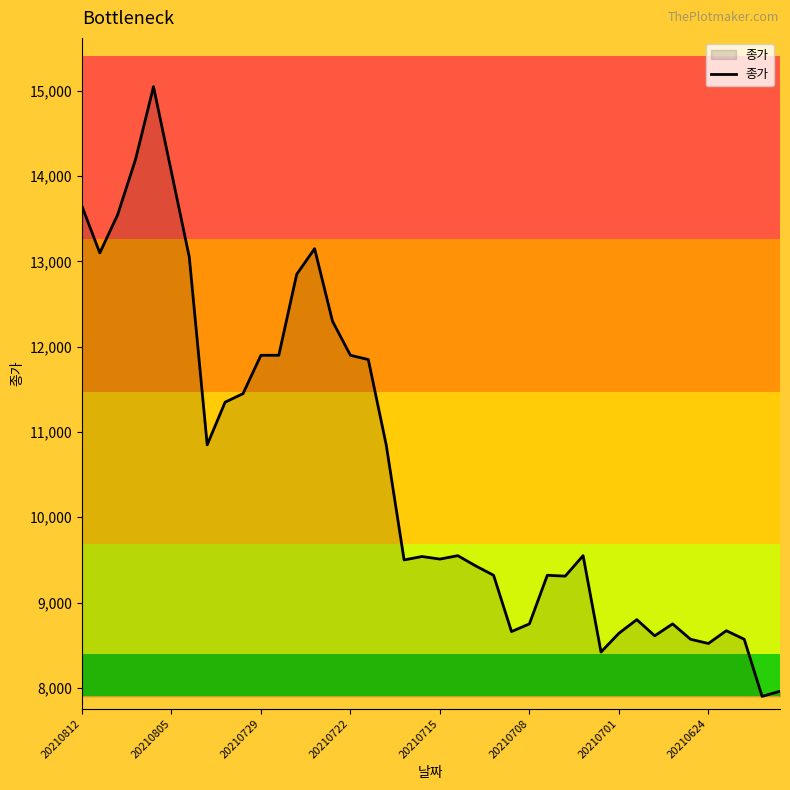

What is the smallest value displayed?

7900